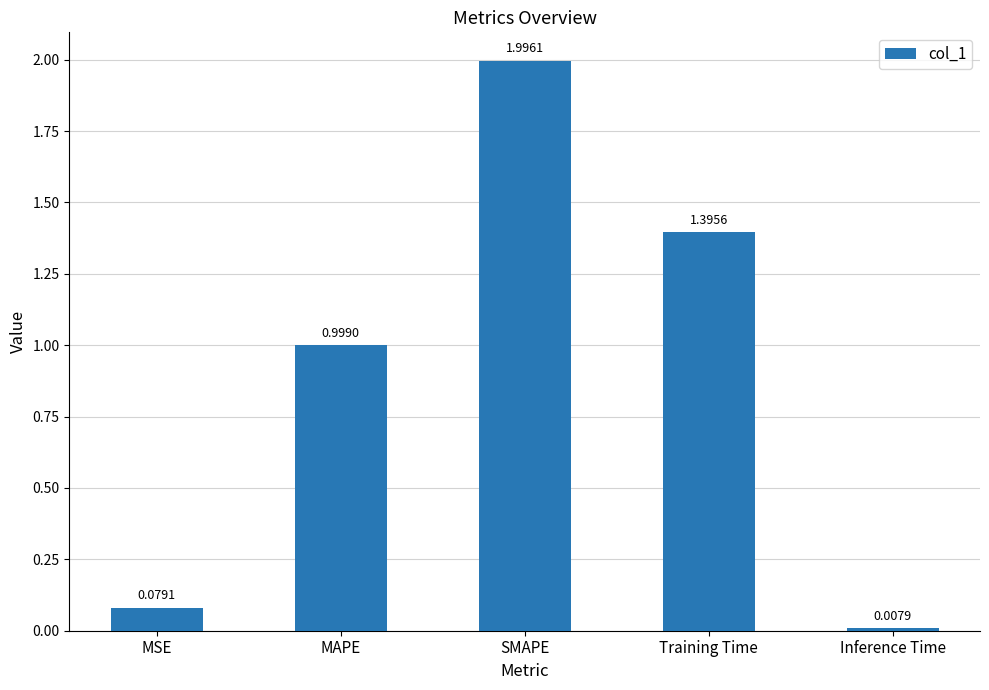

Rank the categories by value from lowest to highest.

Inference Time, MSE, MAPE, Training Time, SMAPE